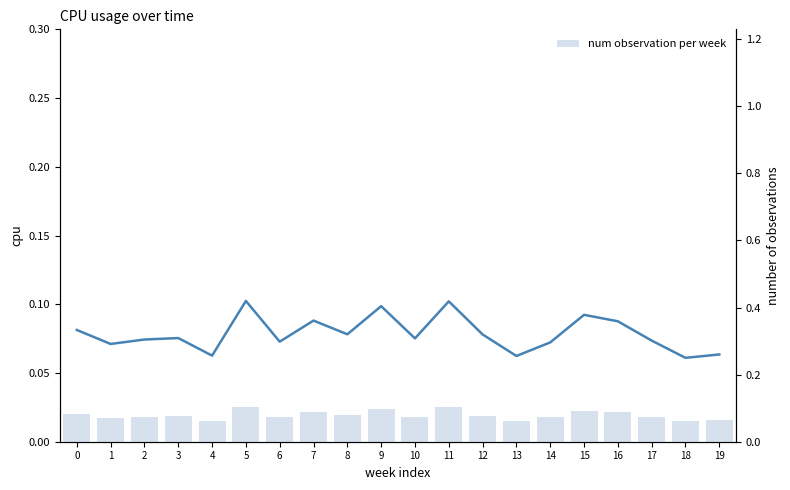

Reading left to right, transcribe all the data shown in this chart.

cpu: 0=0.1	1=0.1	2=0.1	3=0.1	4=0.1	5=0.1	6=0.1	7=0.1	8=0.1	9=0.1	10=0.1	11=0.1	12=0.1	13=0.1	14=0.1	15=0.1	16=0.1	17=0.1	18=0.1	19=0.1
num observation per week: 0=0.1	1=0.1	2=0.1	3=0.1	4=0.1	5=0.1	6=0.1	7=0.1	8=0.1	9=0.1	10=0.1	11=0.1	12=0.1	13=0.1	14=0.1	15=0.1	16=0.1	17=0.1	18=0.1	19=0.1